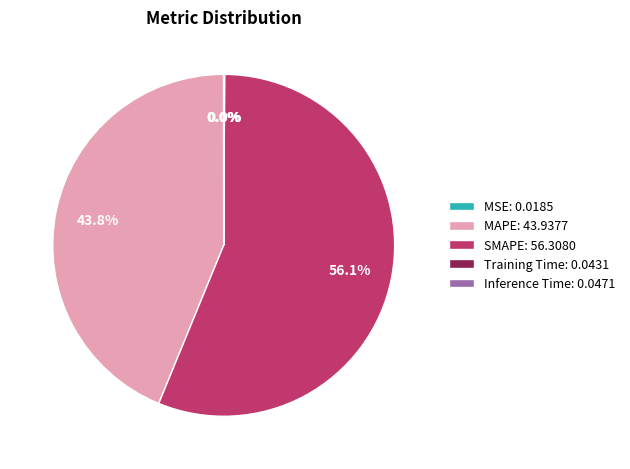

Does SMAPE: 56.3080 account for over 50% of the chart?

Yes